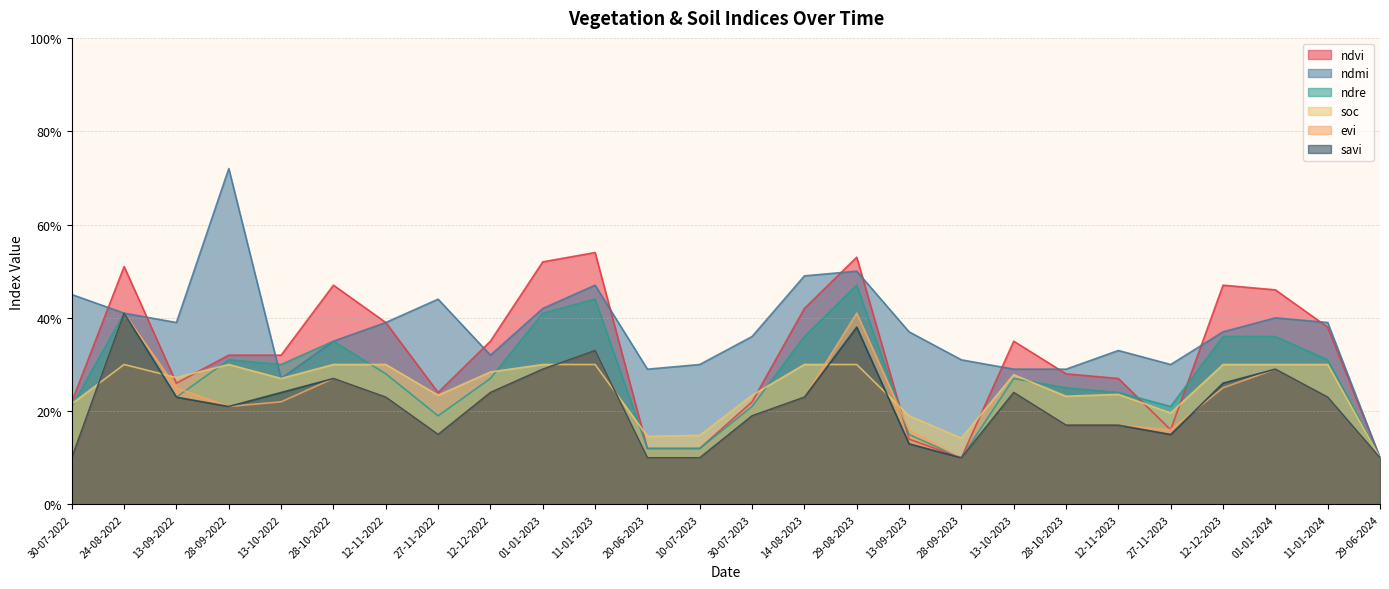

Count the ndvi values in the range 0 to 1.

26